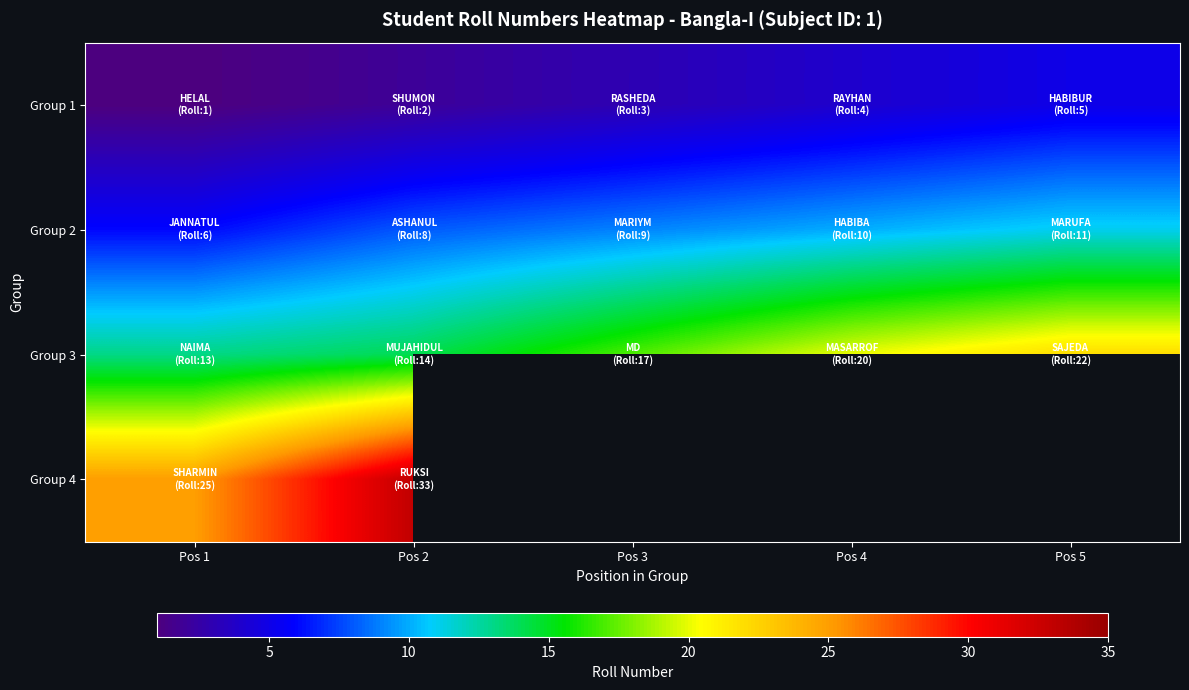

What is the difference between the highest and lowest values at Pos 1?

24.0